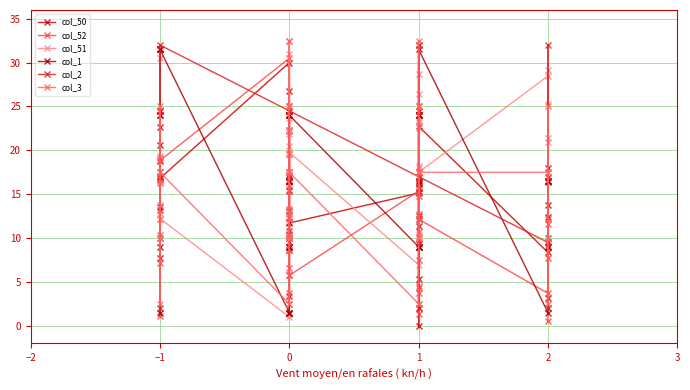

Which series has the largest range (max minus min)?

col_50